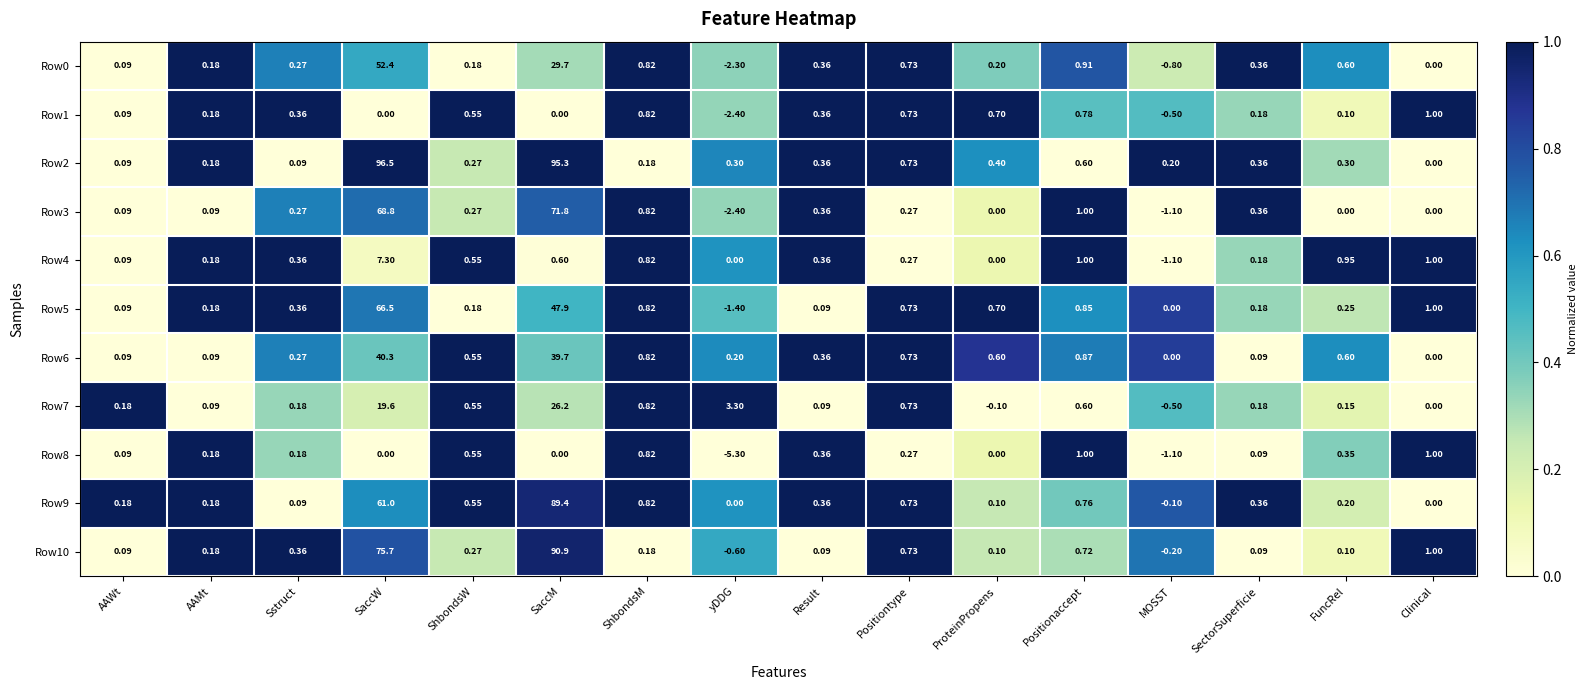

At which label does Row1 reach its minimum?

yDDG